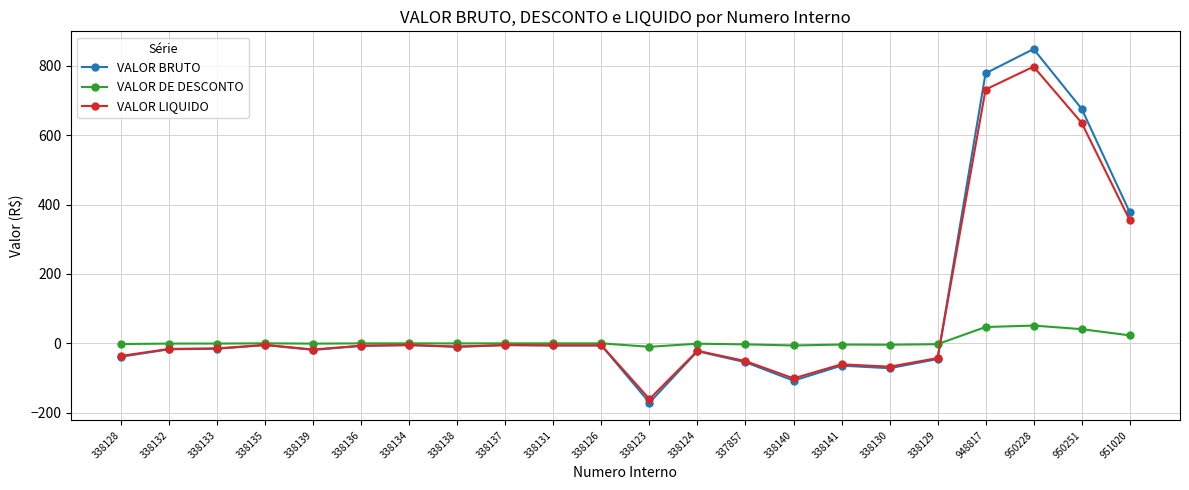

What is the value of the VALOR BRUTO point at the 7th from the left?

-5.5